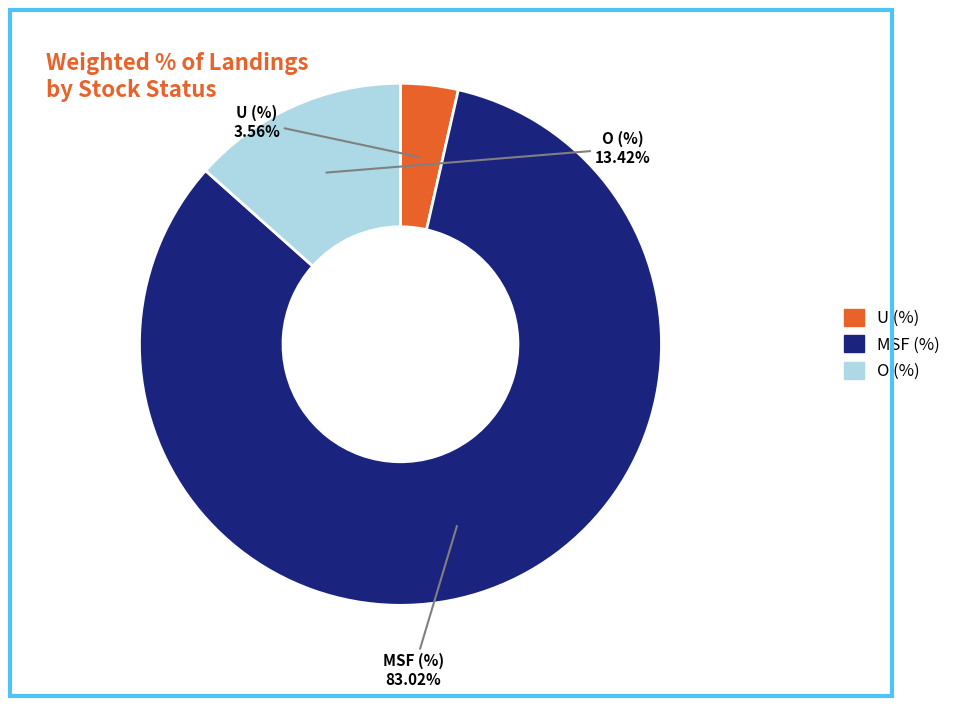

To the nearest percent, what percentage of the pie is O (%)?

13%